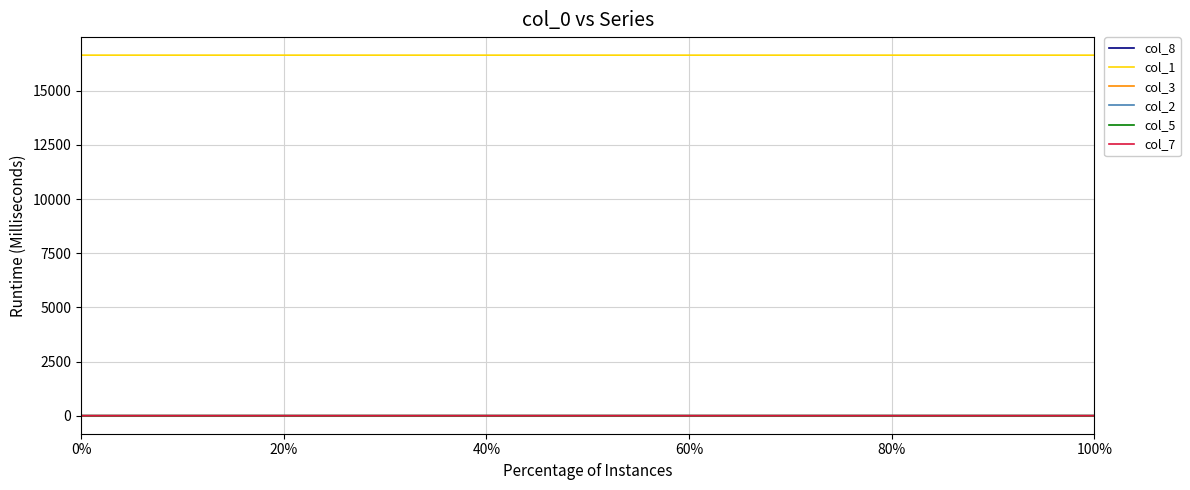

Which series has the largest total across all categories?

col_1